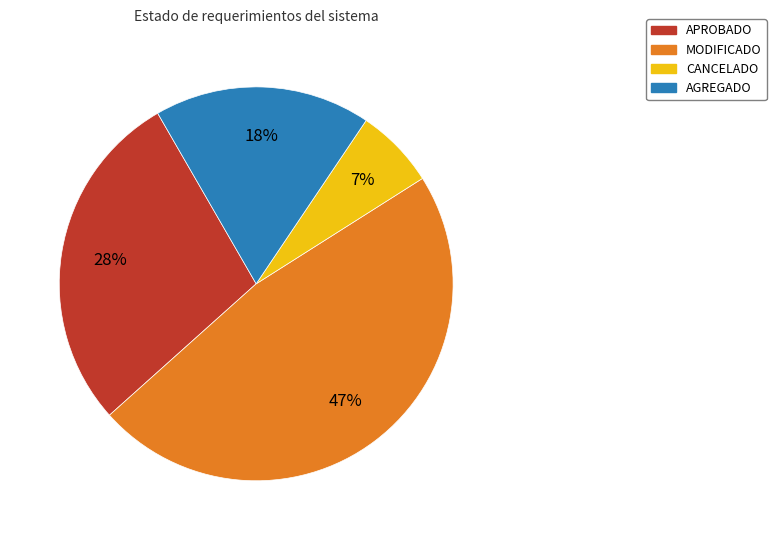

To the nearest percent, what is the average slice percentage?

25%